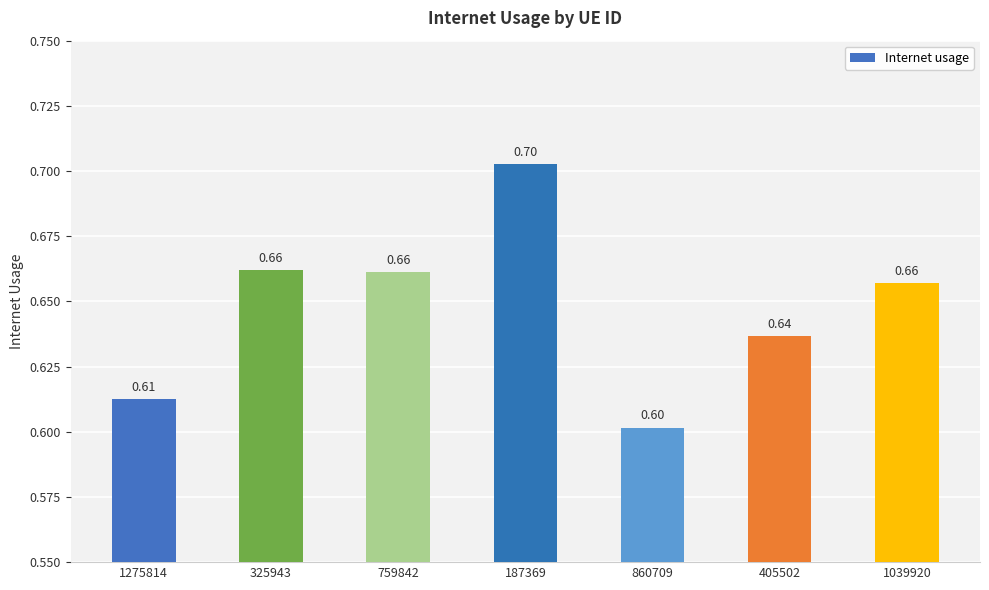

How many bars are there in total?

7